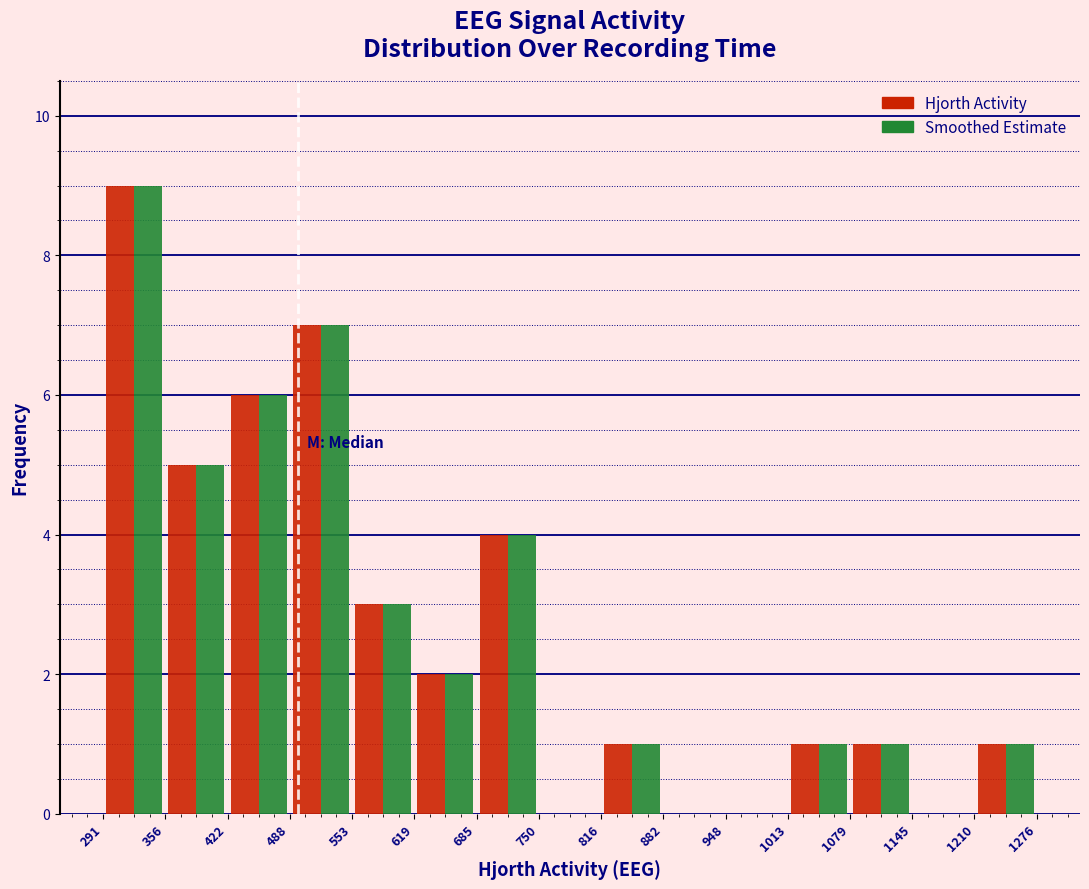

In the Hjorth Activity series, which range on the x-axis has the tallest bar?

291 to 356